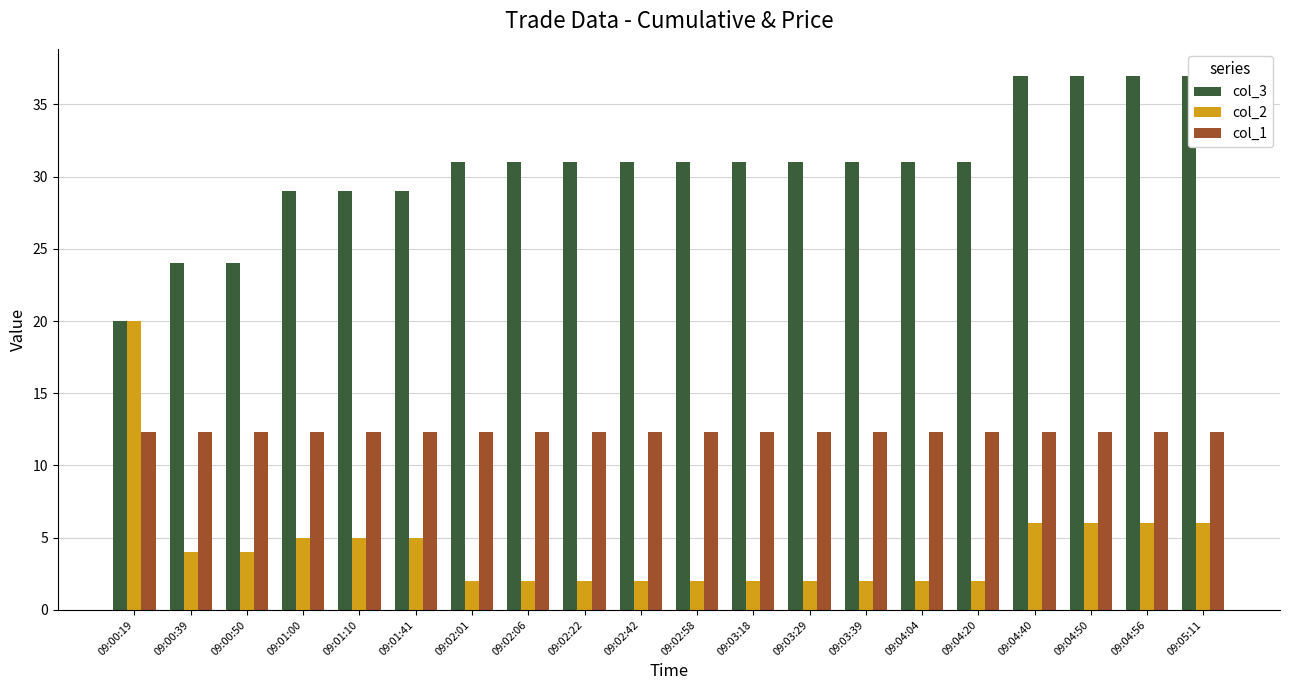

What are all the series names shown in the legend?

col_3, col_2, col_1